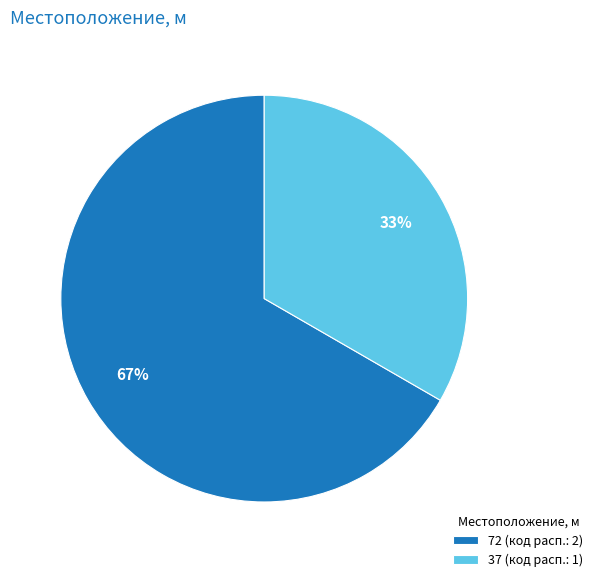

Is the sum of 37 (код расп.: 1) and 72 (код расп.: 2) greater than half?

Yes